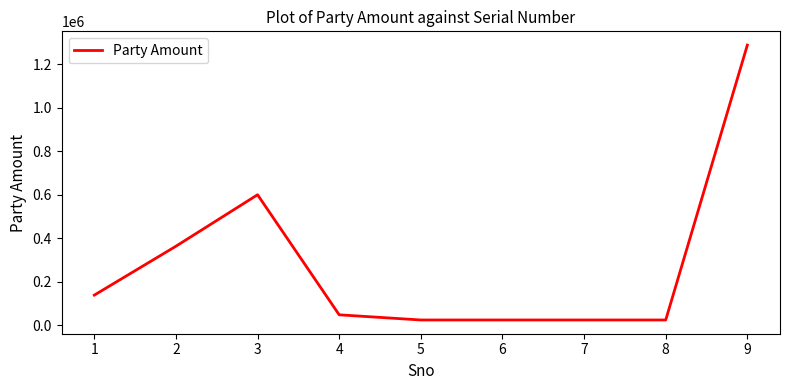

What is the sum of all values?

2531872